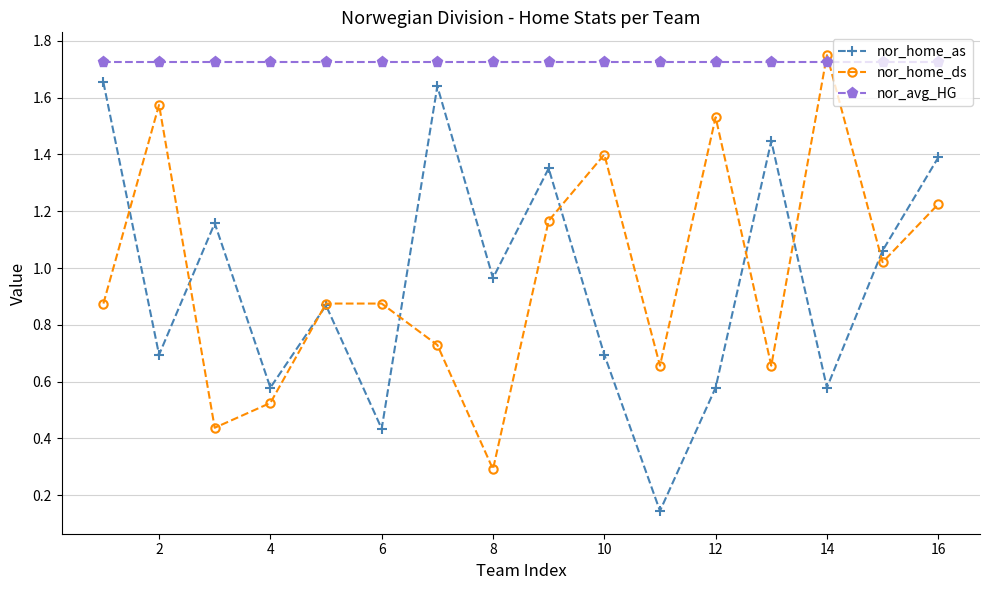

What is the lowest value of the nor_home_ds series?

0.3